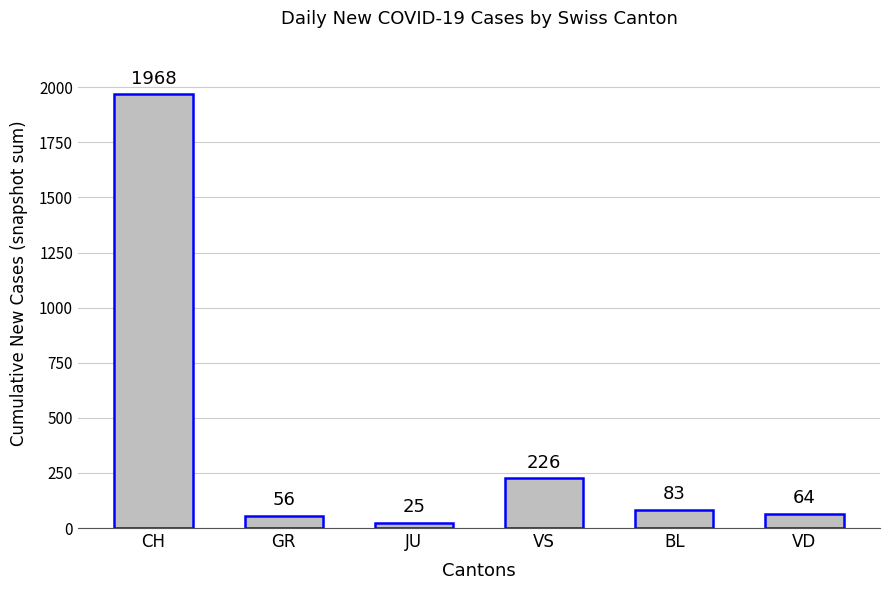

Read the value at CH.

1968